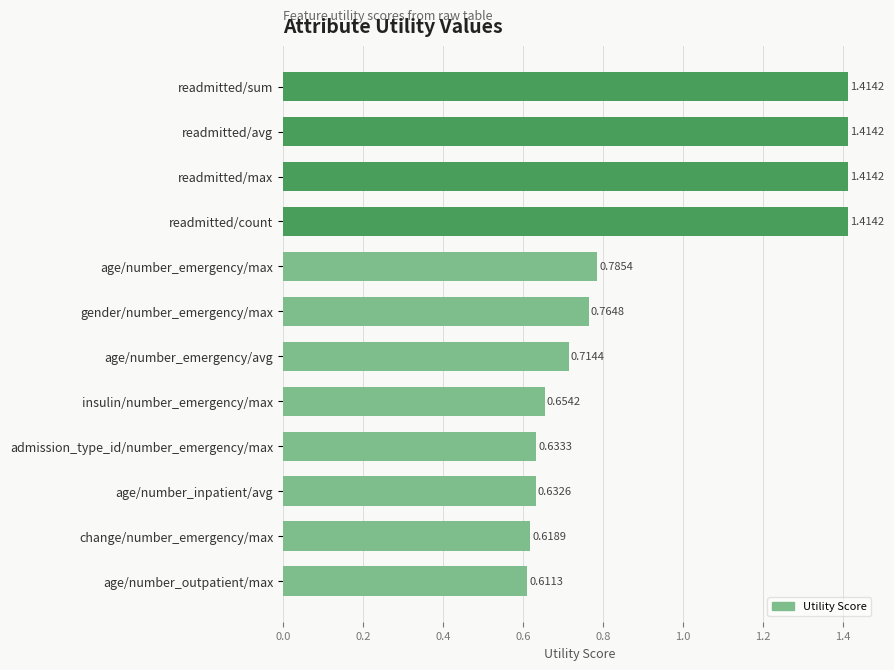

What is the label of the 11th bar from the bottom?

readmitted/avg